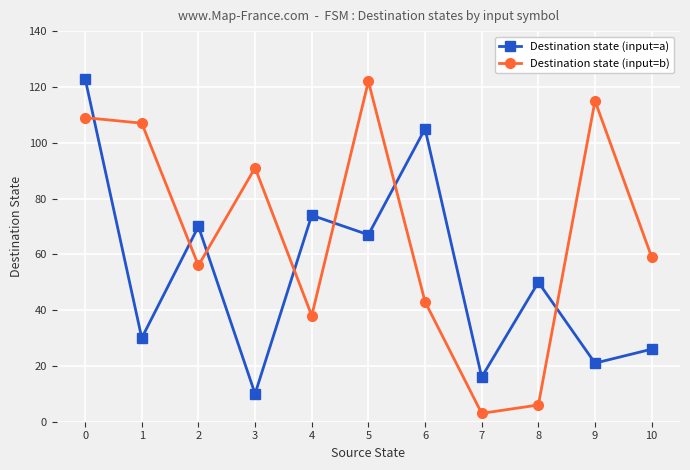

Is this an area chart (filled region under the line)?

No